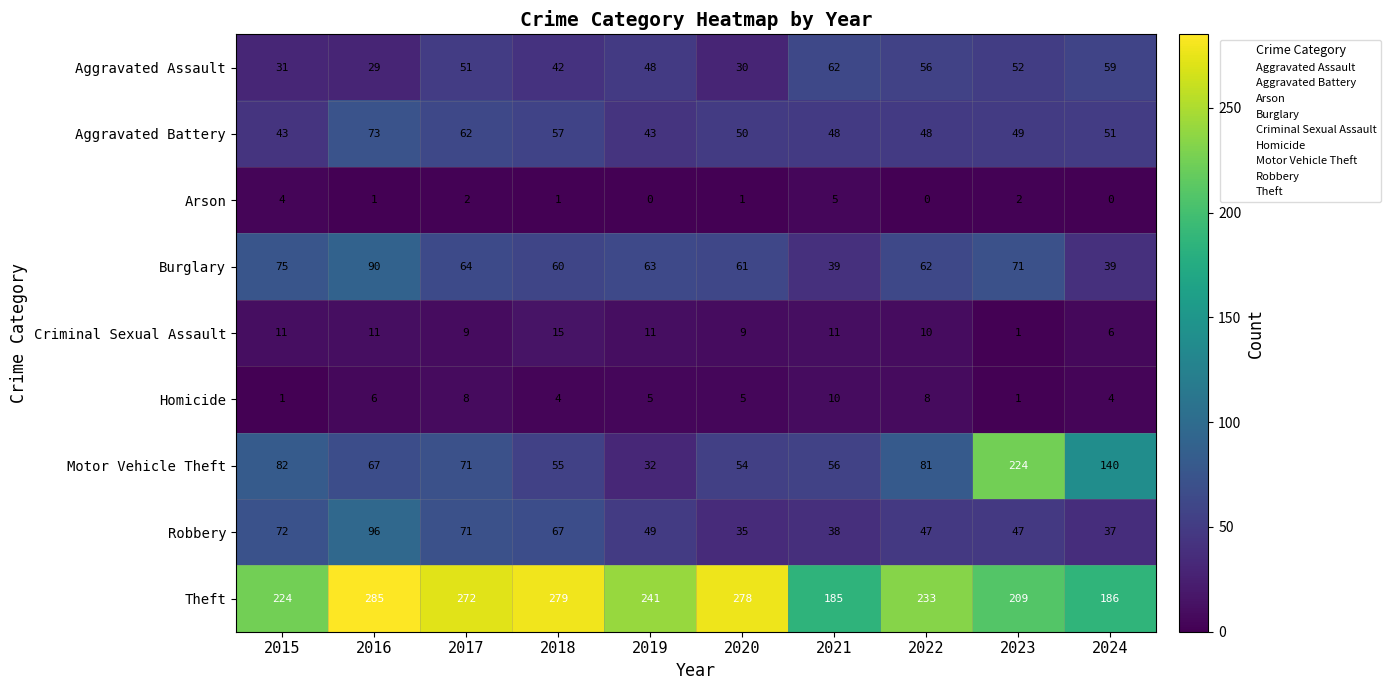

Is it true that Robbery equals 71 at 2017?

True